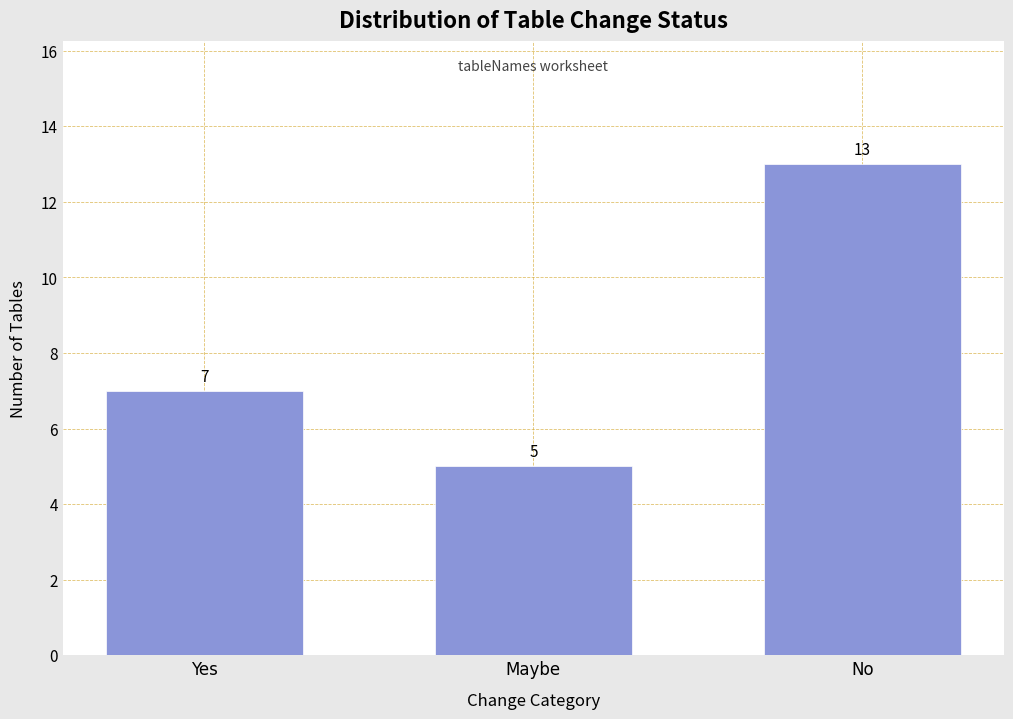

Reading left to right, what are all the values shown in this chart?

Yes=7	Maybe=5	No=13